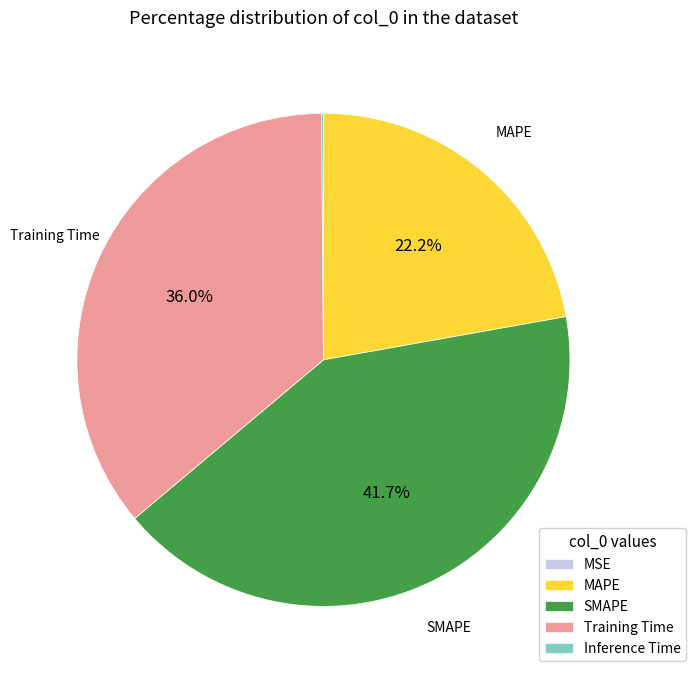

To the nearest percent, what portion does MAPE represent?

22%